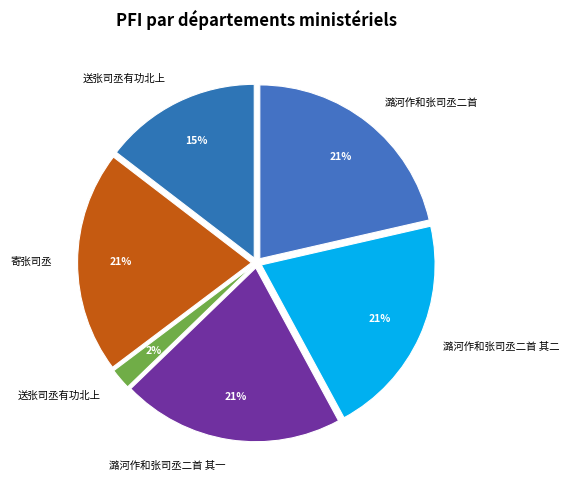

Count the number of slices in the pie.

6